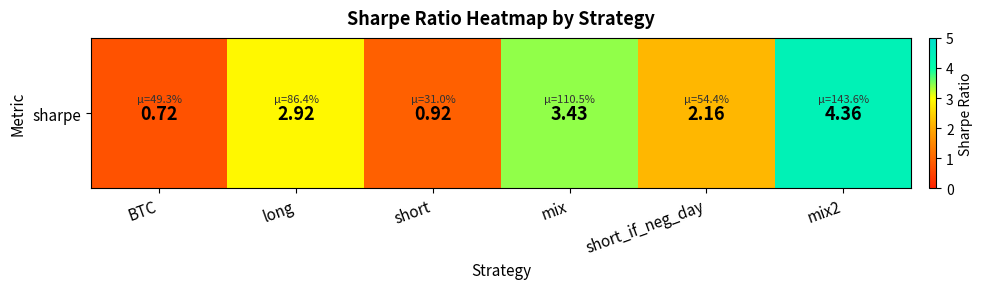

Where does the data first go above 2?

long